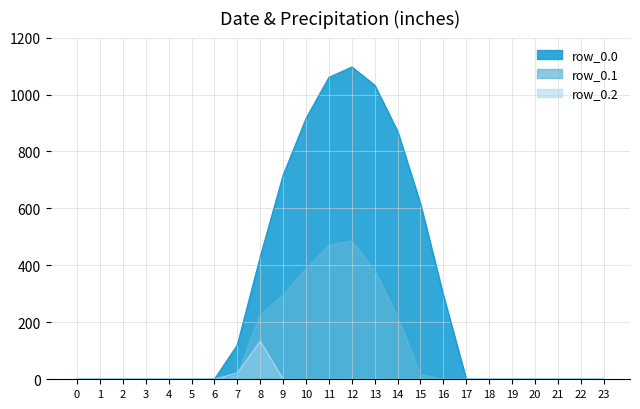

Reading right to left, list all the values displayed in this chart.

row_0.0: 23=0.0	22=0.0	21=0.0	20=0.0	19=0.0	18=0.0	17=0.0	16=294.5	15=615.9	14=870.6	13=1032.9	12=1096.7	11=1060.3	10=916.2	9=716.9	8=430.3	7=120.6	6=0.0	5=0.0	4=0.0	3=0.0	2=0.0	1=0.0	0=0.0
row_0.1: 23=0.0	22=0.0	21=0.0	20=0.0	19=0.0	18=0.0	17=0.0	16=0.0	15=17.3	14=219.2	13=382.7	12=485.4	11=471.7	10=388.1	9=295.9	8=227.5	7=17.7	6=0.0	5=0.0	4=0.0	3=0.0	2=0.0	1=0.0	0=0.0
row_0.2: 23=0.0	22=0.0	21=0.0	20=0.0	19=0.0	18=0.0	17=0.0	16=0.0	15=0.0	14=0.0	13=0.0	12=0.0	11=0.0	10=0.0	9=0.0	8=134.2	7=22.3	6=0.0	5=0.0	4=0.0	3=0.0	2=0.0	1=0.0	0=0.0